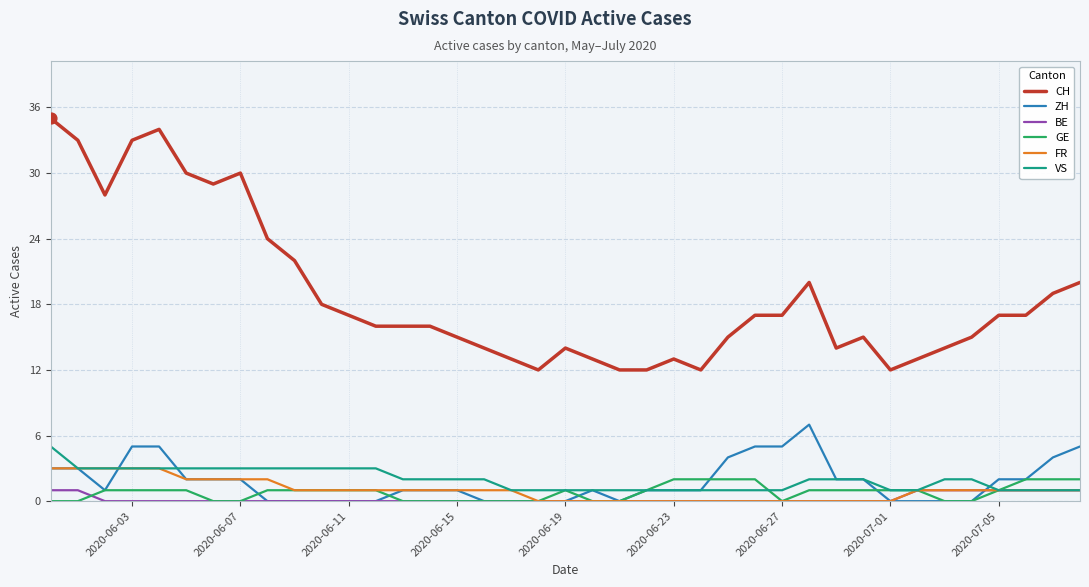

What are all the series names shown in the legend?

CH, ZH, BE, GE, FR, VS